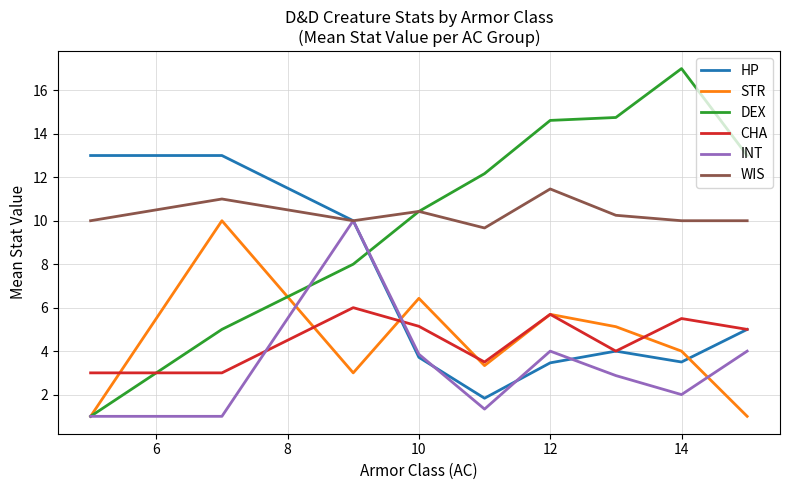

What is the minimum value for HP?

1.8